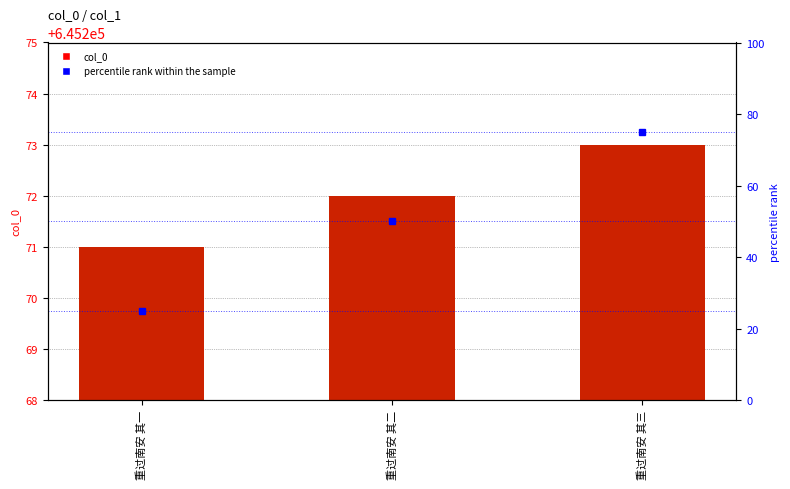

Which has a higher value, 重过南安 其三 or 重过南安 其一?

重过南安 其三